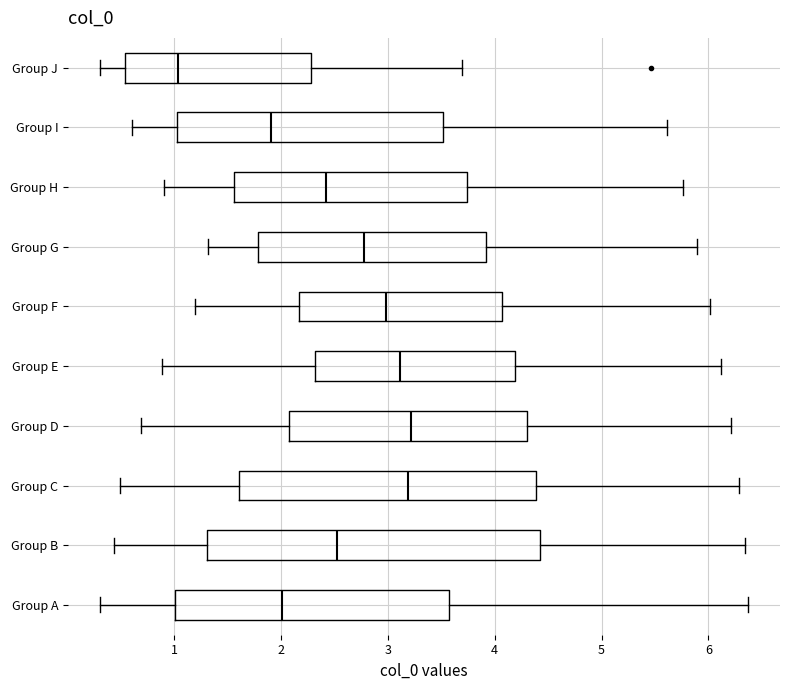

Which box has the furthest to the left median line?

Group J